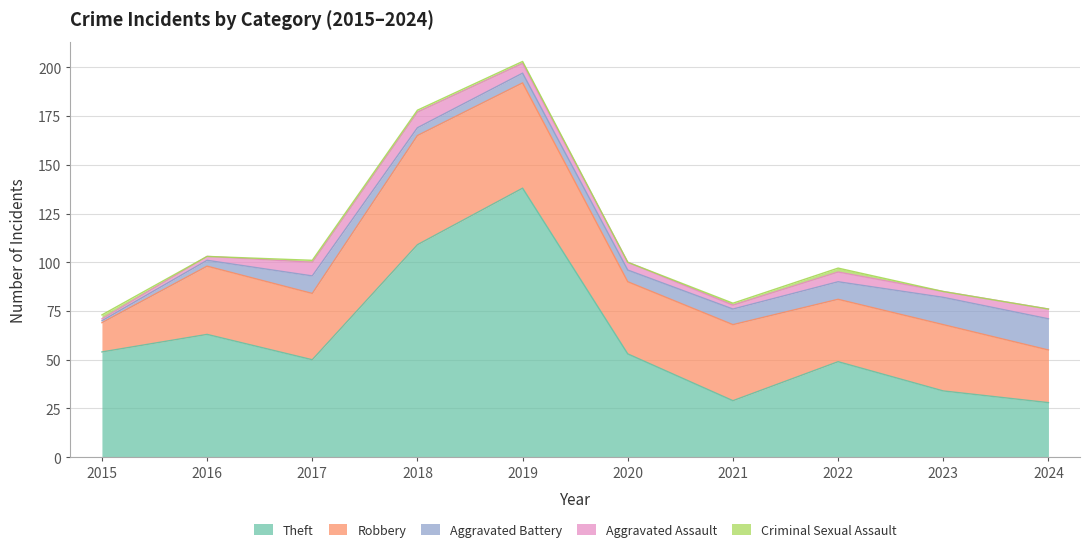

Where does the Robbery series first go above 35?

2018